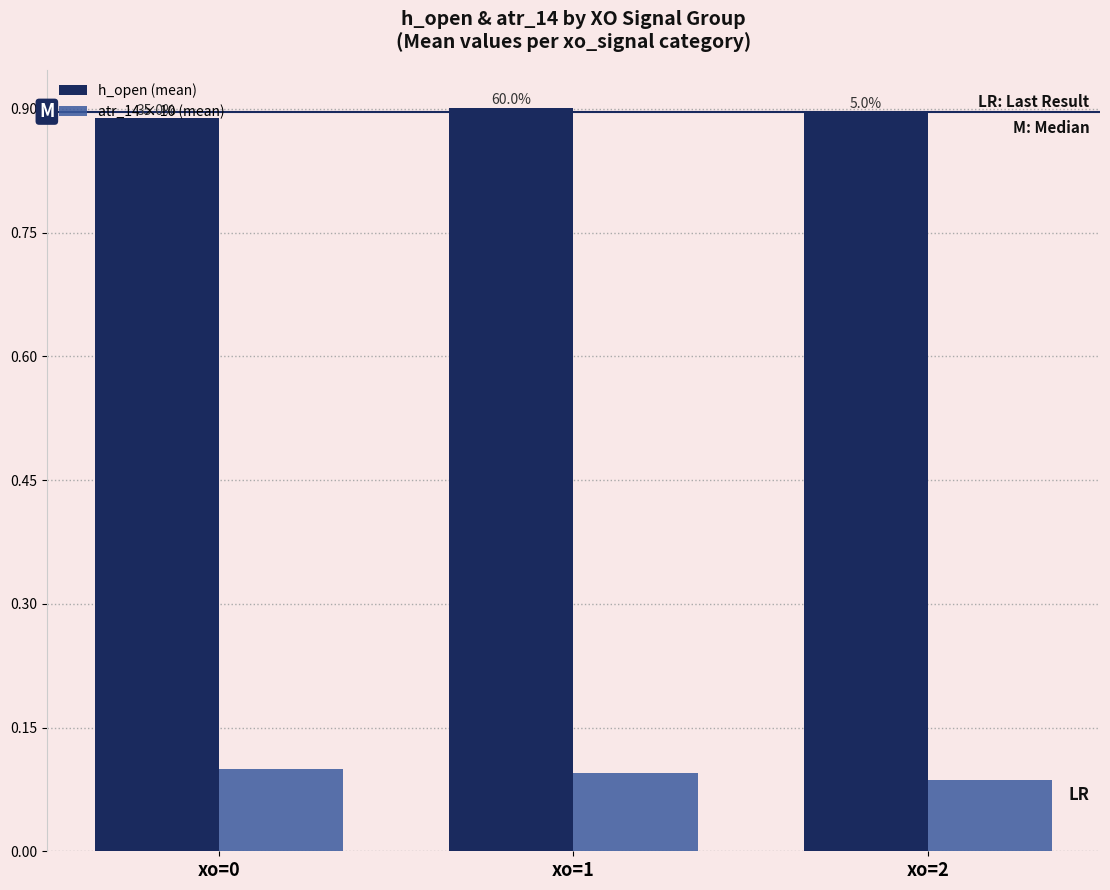

The h_open (mean) series shows 0.9 at xo=1. True or false?

True